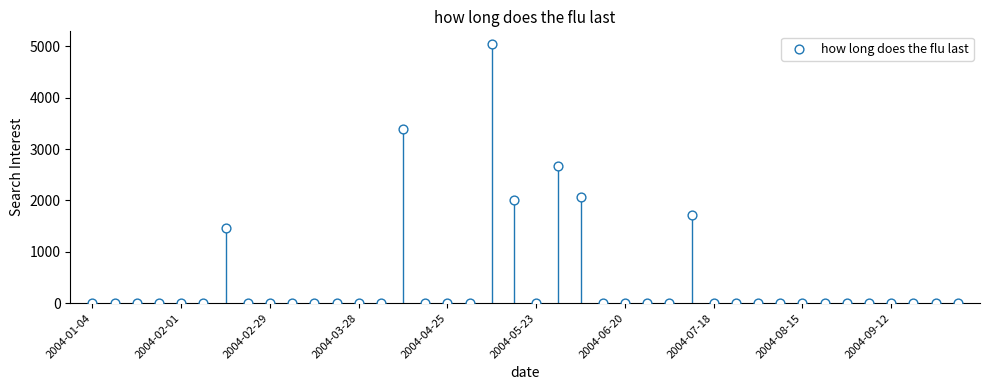

What is the range of Y values (max minus min)?

5041.5